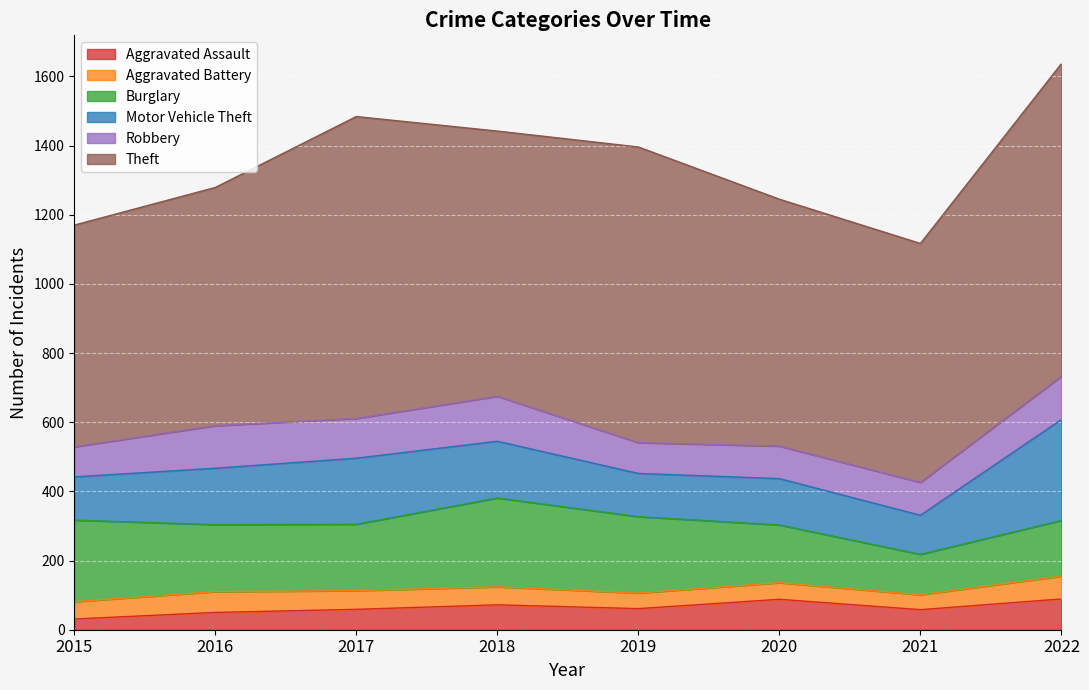

How many values in the Motor Vehicle Theft series are below 163?

4